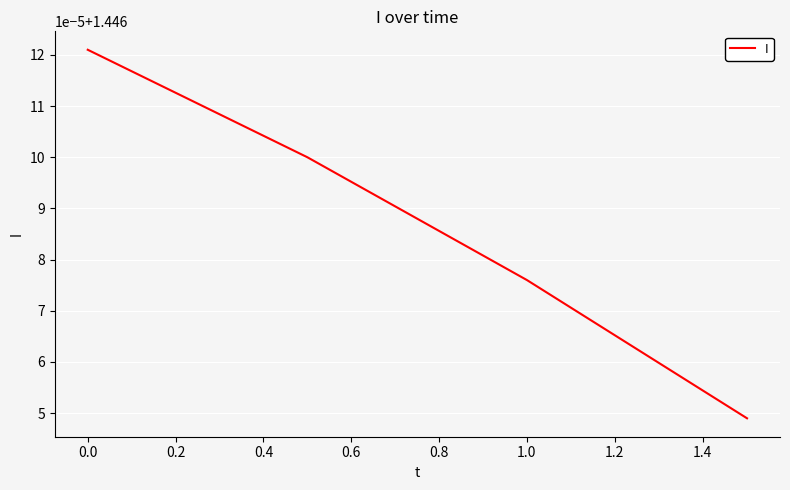

Does the chart display data point markers on the line(s)?

No